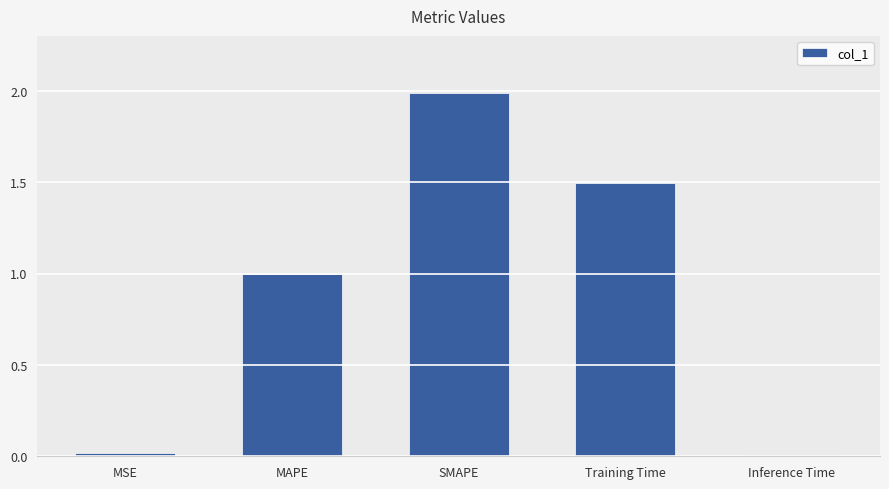

What is the difference between the maximum and minimum values?

2.0